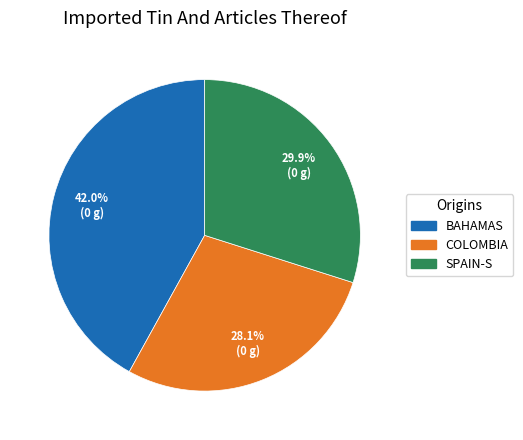

Combined, what portion of the pie is BAHAMAS and SPAIN-S?

71.9%